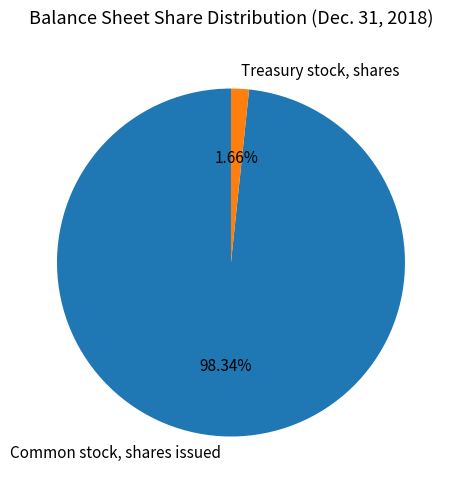

What percentage do Common stock, shares issued and Treasury stock, shares together represent?

100.0%